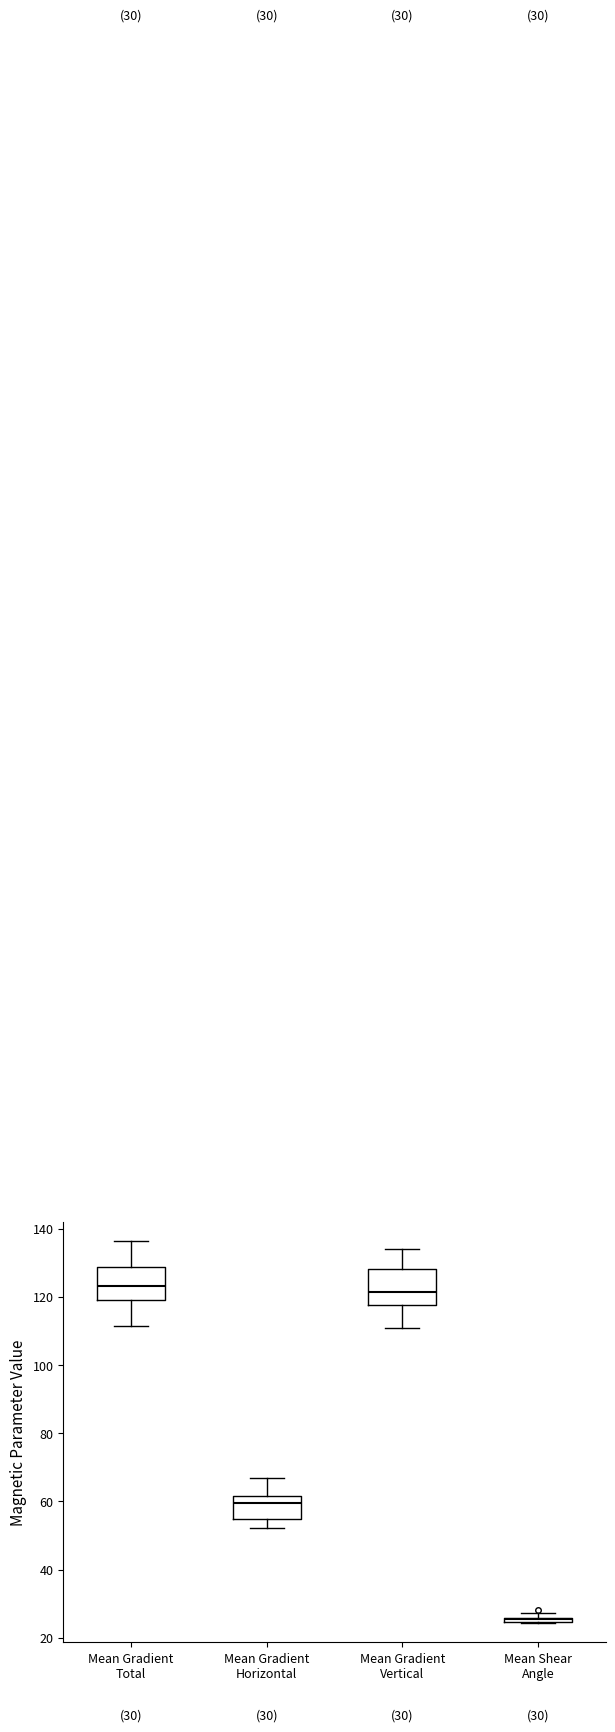

Which box's median line is the lowest?

Mean Shear Angle